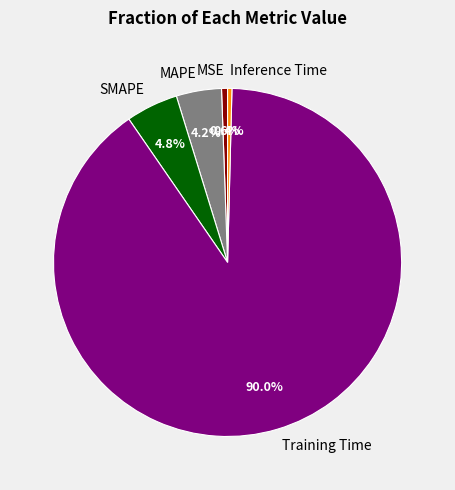

To the nearest percent, what is the combined percentage of Training Time and SMAPE?

95%